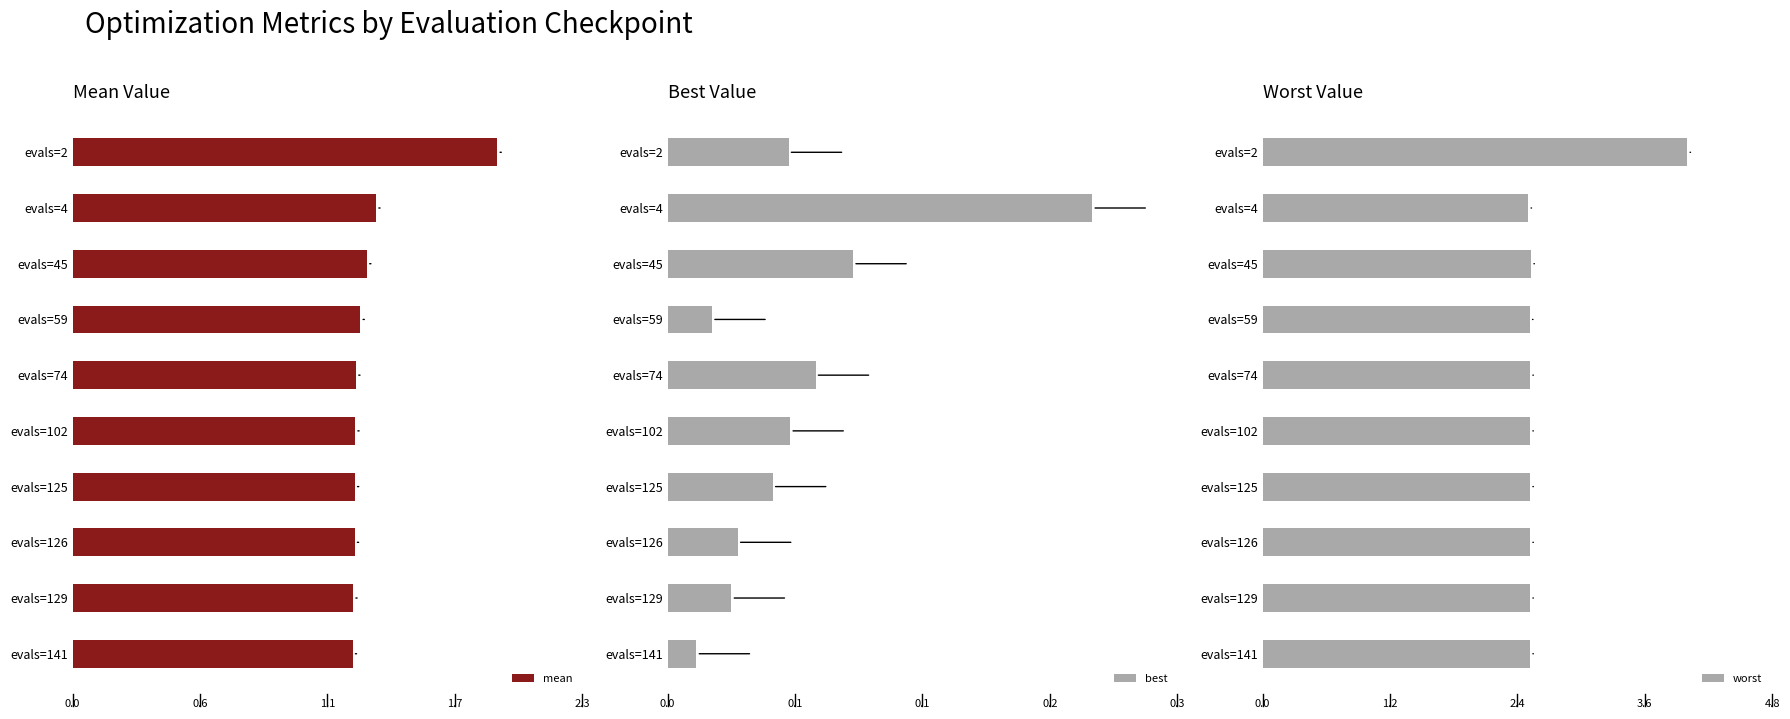

What is the maximum value for worst?

4.0